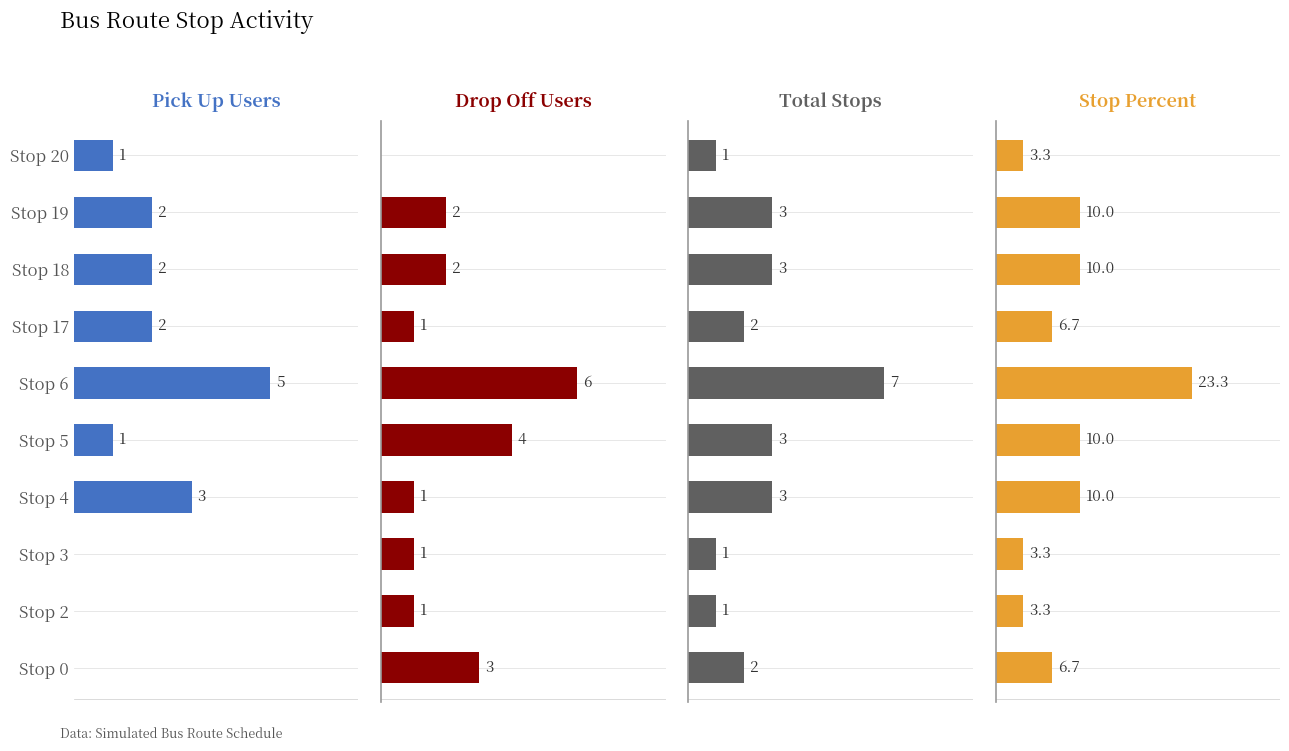

How many values in Drop Off Users are above zero?

9